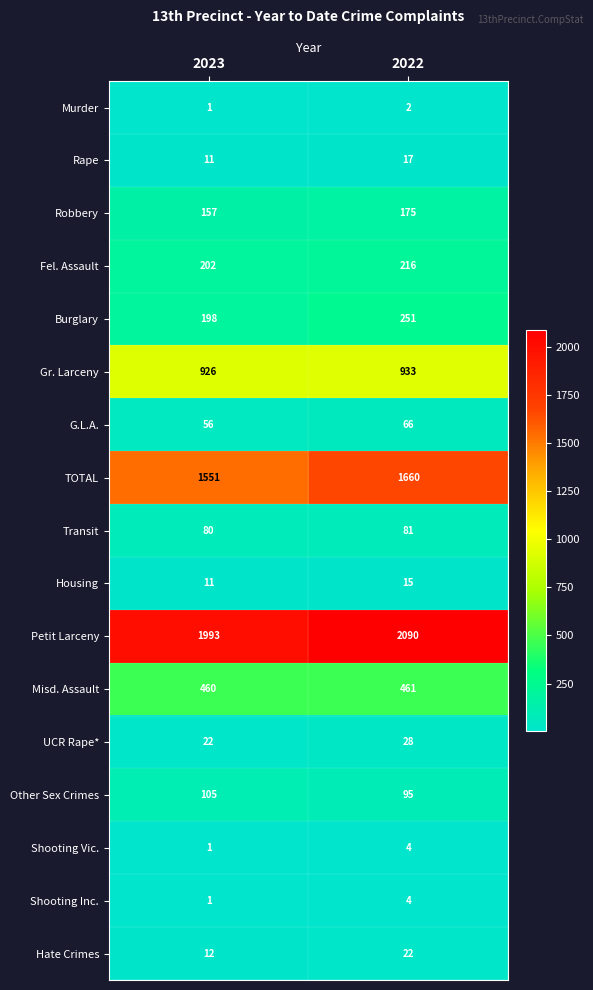

What is the total value across all series at 2023?

5787